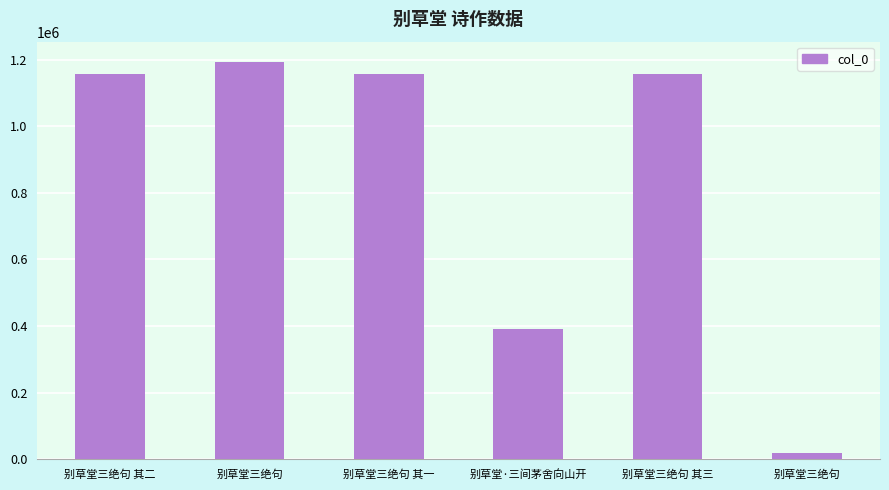

How many categories are shown in the chart?

6